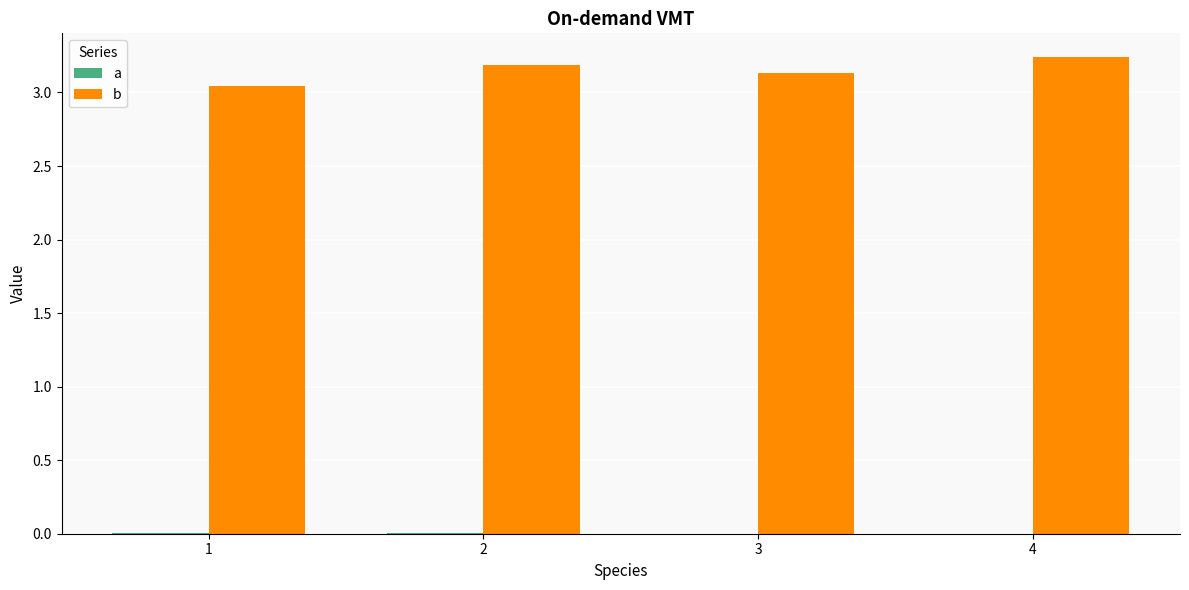

The value of a at 4 is 0.0. True or false?

True